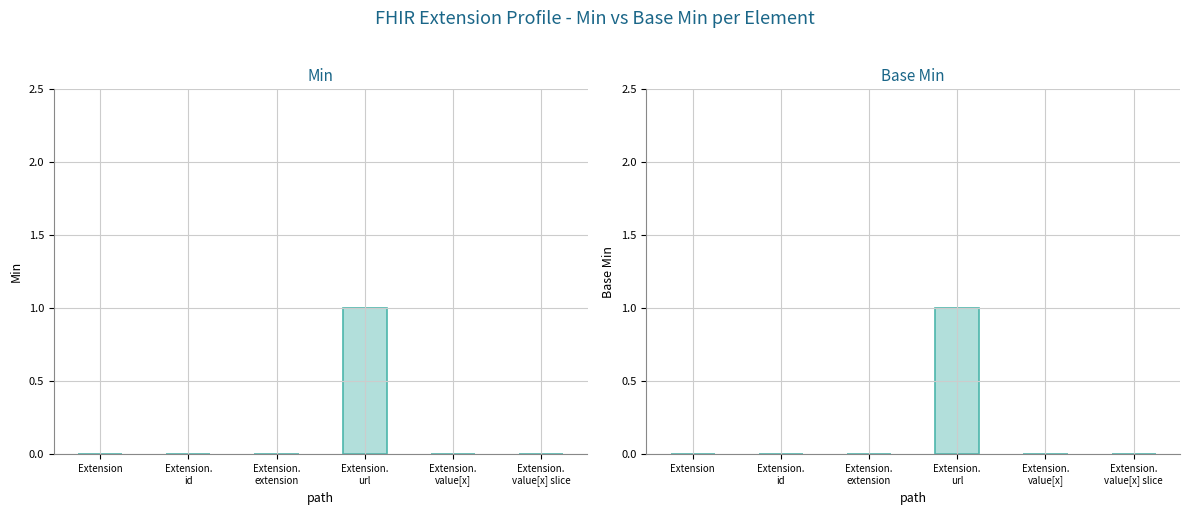

List the series in order of their peak value, lowest first.

Min, Base Min